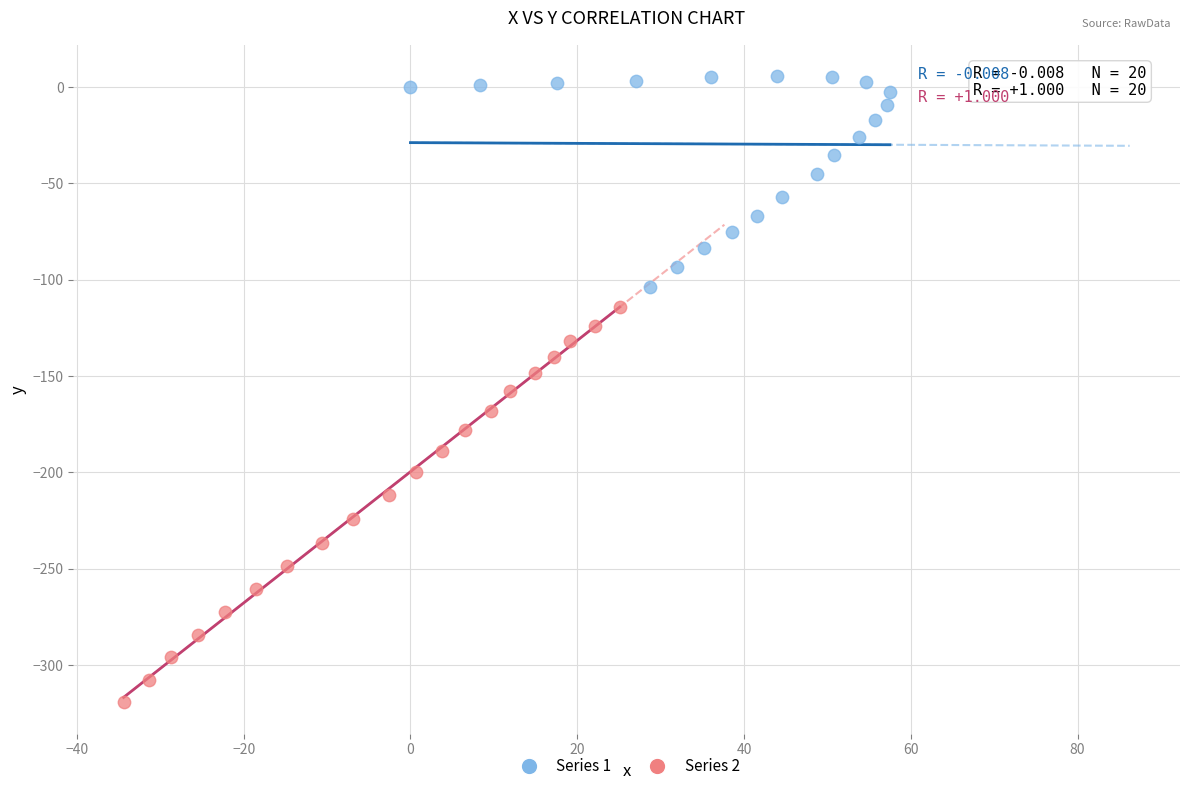

Which series contains the lowest Y value?

Series 2